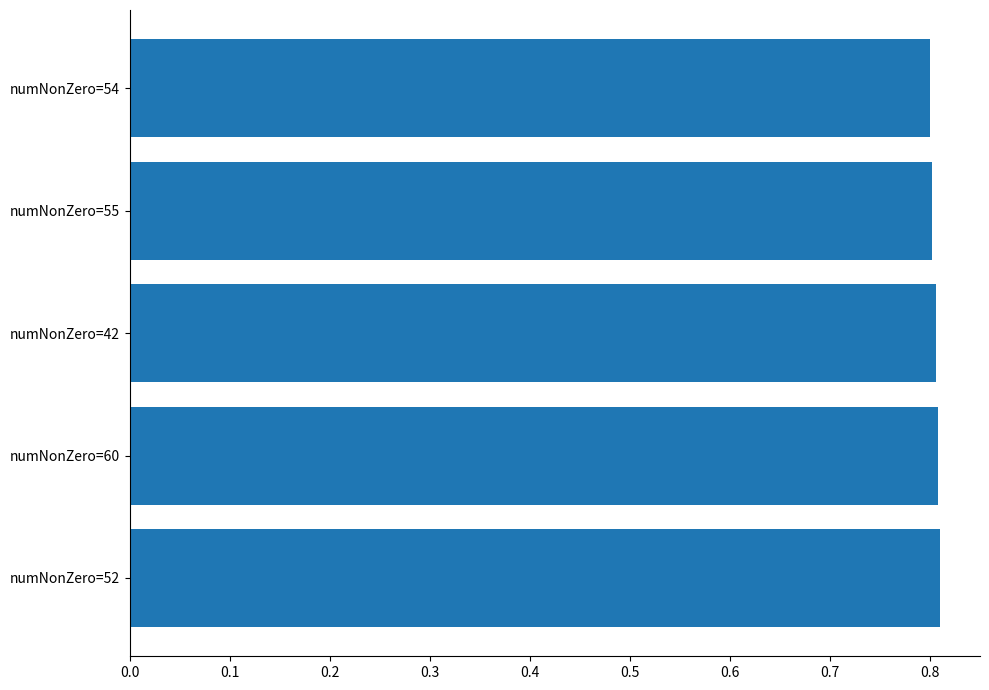

Is it true that the value at numNonZero=52 is 0.8?

True